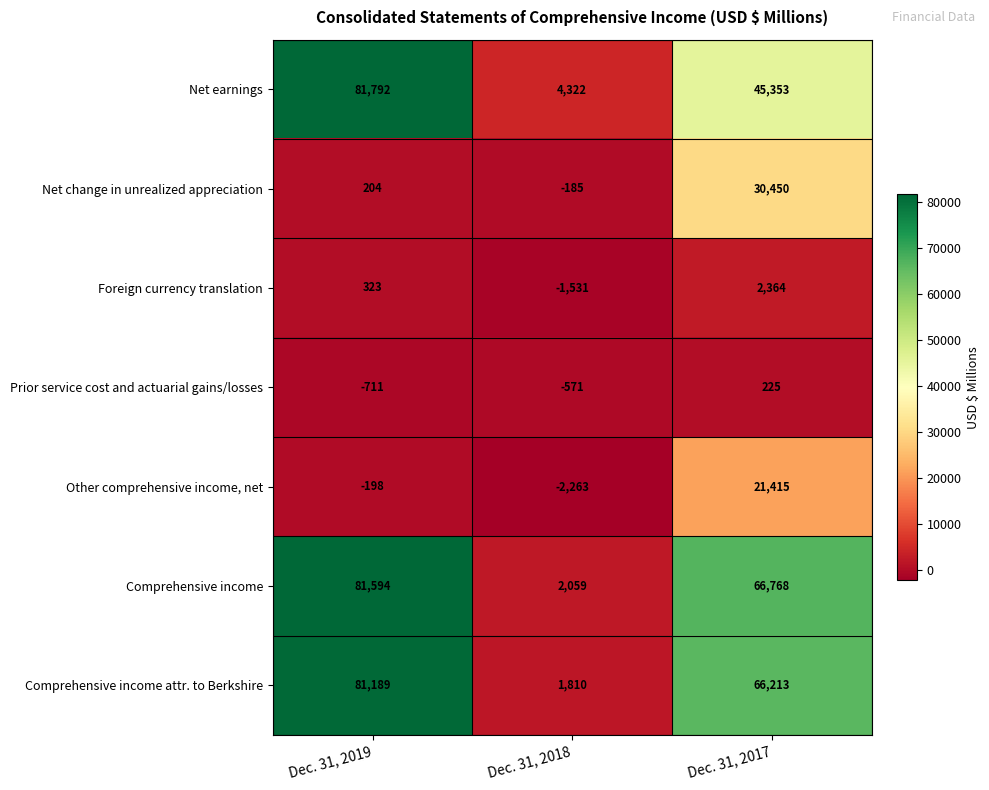

What is the greatest value displayed?

81792